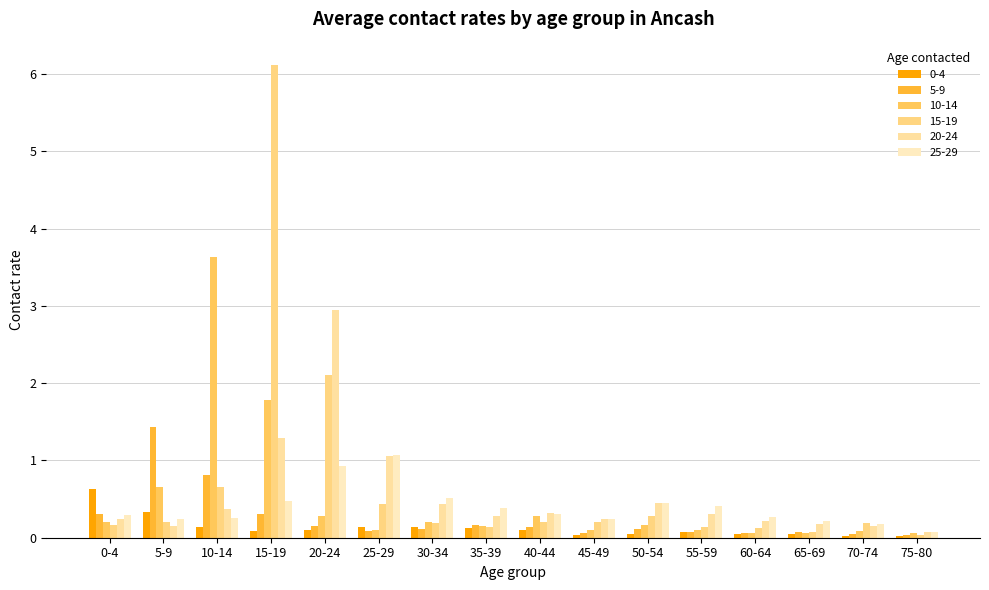

What is the spread (max minus min) of values at 20-24?

2.8